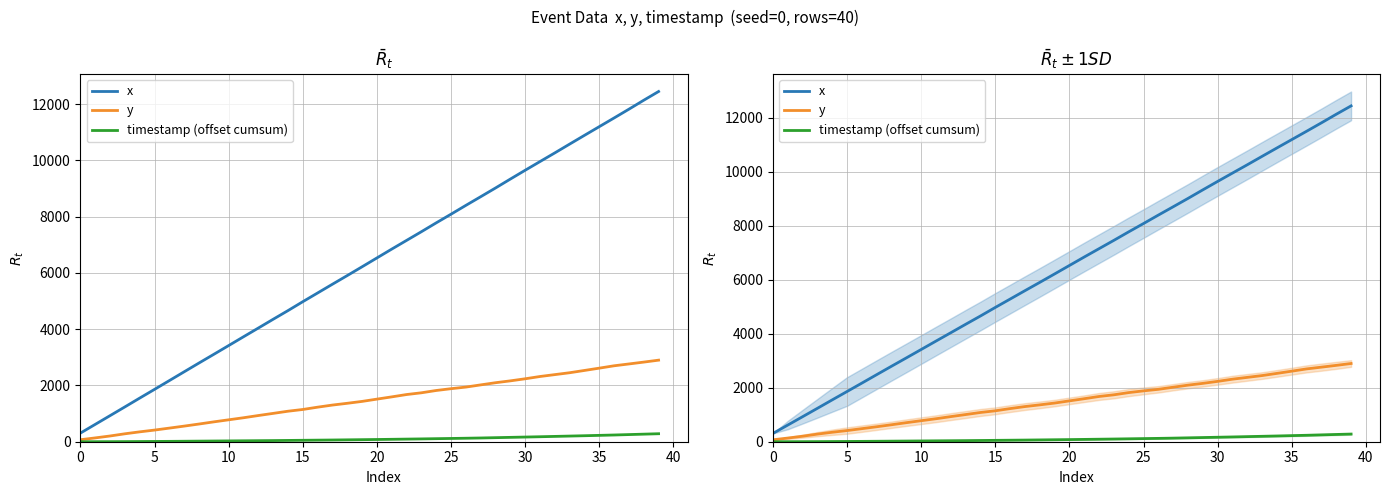

Is it true that x equals 6428 at 13?

False